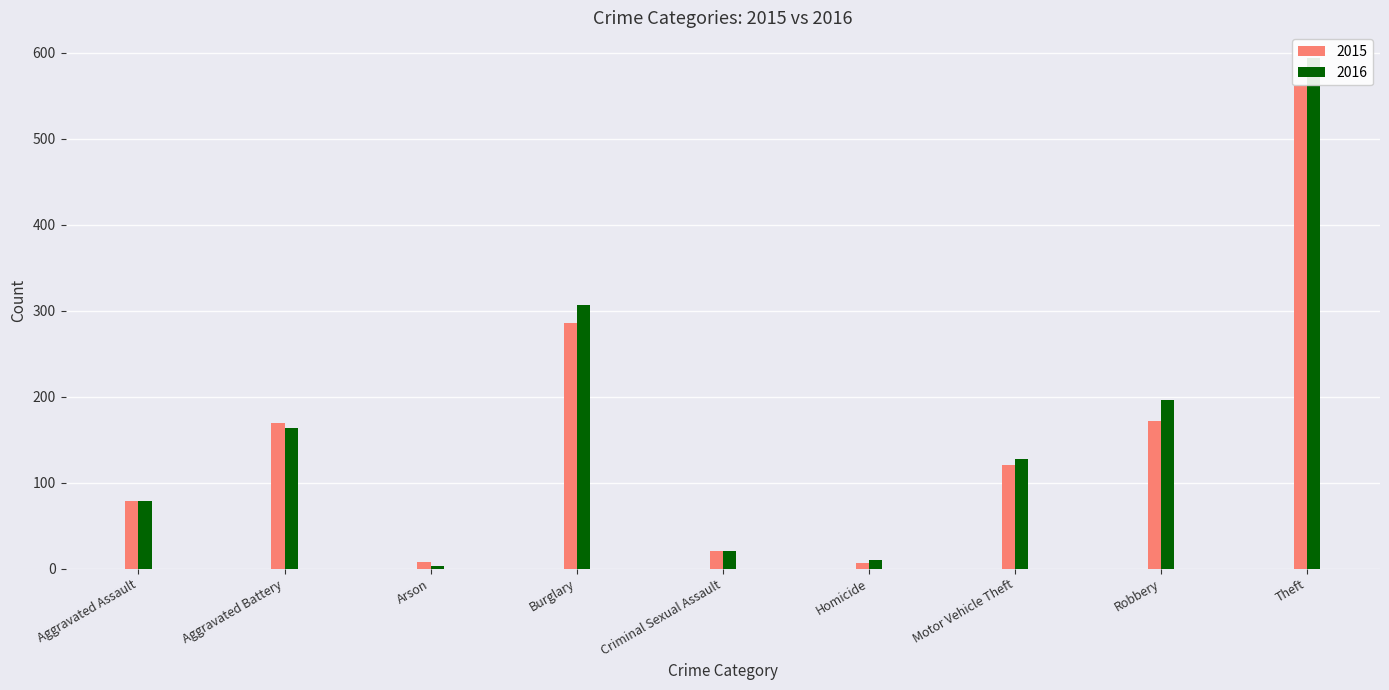

Reading left to right, what are all the values shown in this chart?

2015: Aggravated Assault=79	Aggravated Battery=169	Arson=8	Burglary=286	Criminal Sexual Assault=21	Homicide=7	Motor Vehicle Theft=121	Robbery=172	Theft=561
2016: Aggravated Assault=79	Aggravated Battery=164	Arson=3	Burglary=307	Criminal Sexual Assault=20	Homicide=10	Motor Vehicle Theft=128	Robbery=196	Theft=594